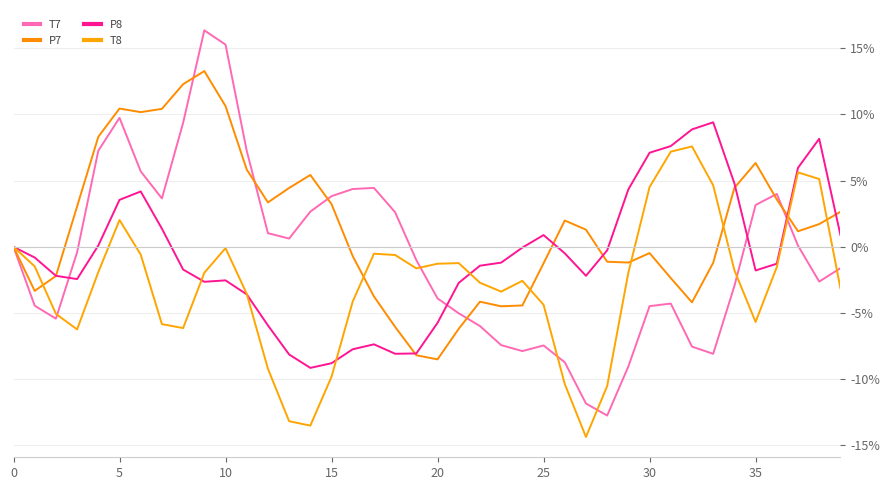

Which series has the largest range (max minus min)?

T7